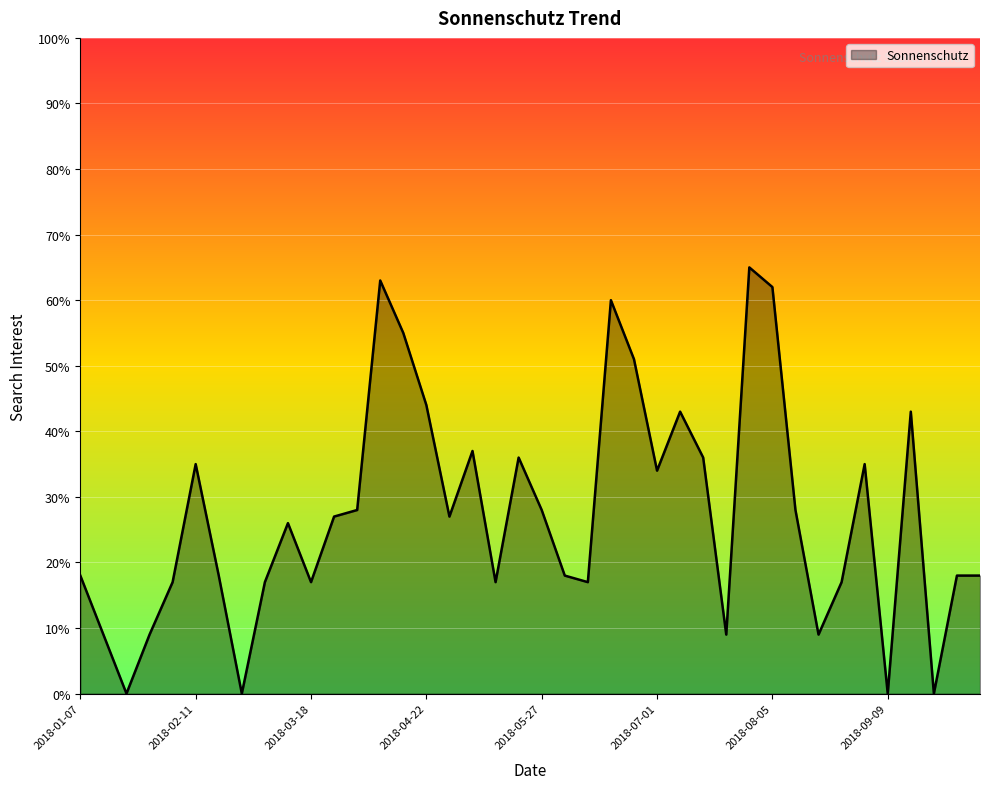

What is the difference between the maximum and minimum values?

65